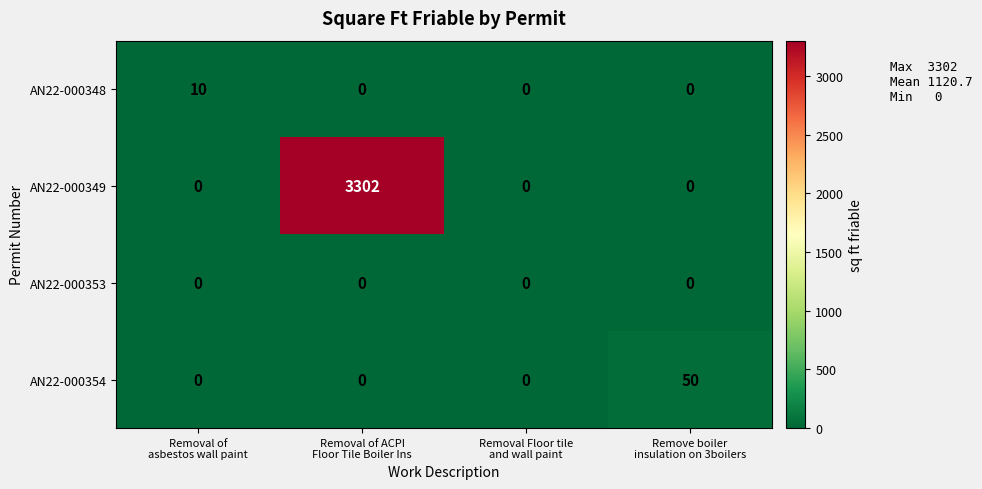

Which series has the largest range (max minus min)?

AN22-000349